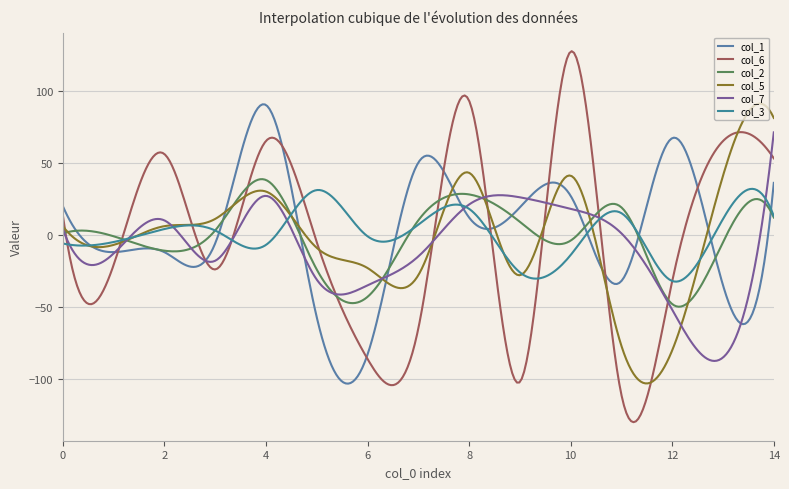

Rank the series by their maximum value, from lowest to highest.

col_3, col_2, col_7, col_5, col_1, col_6